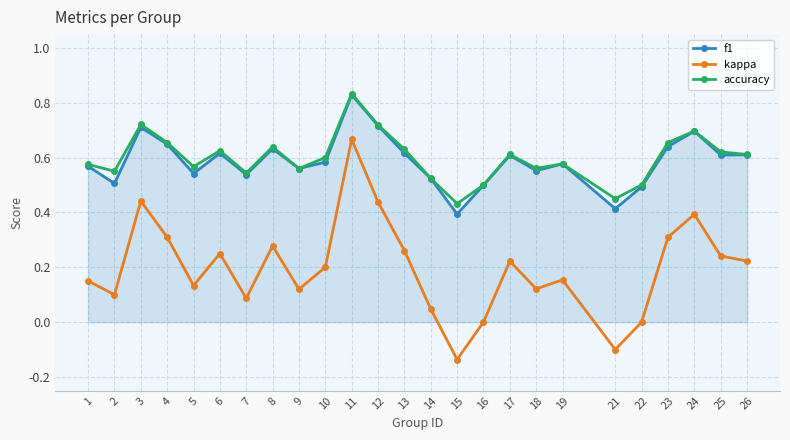

The accuracy series shows 0.6 at 9. True or false?

True